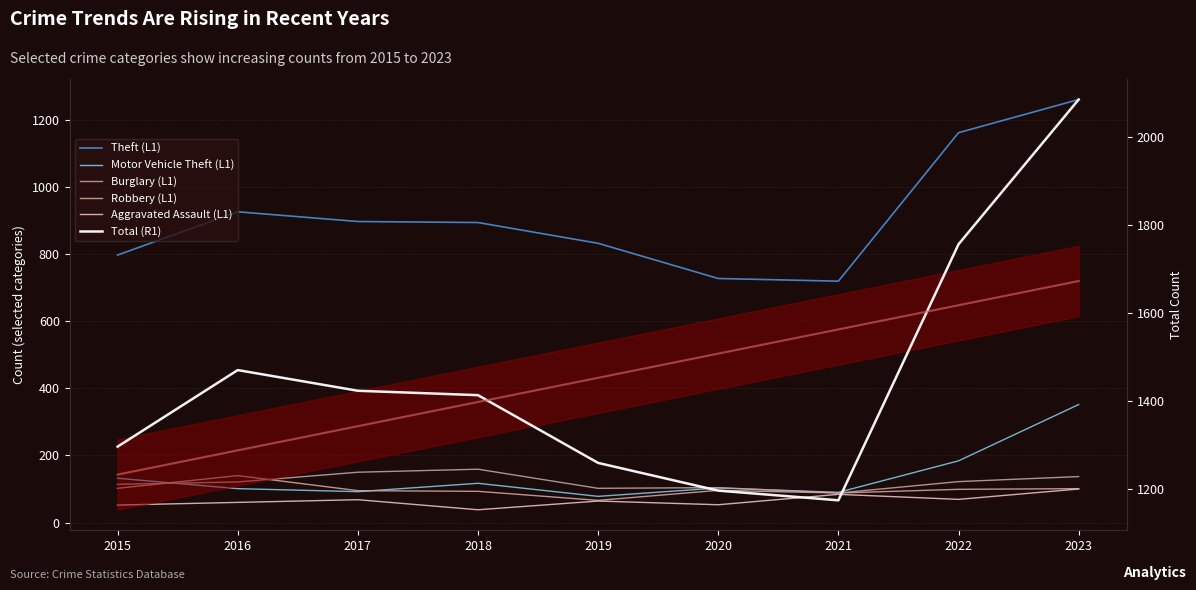

What is the value of the Robbery (L1) point at the 6th from the left?

96